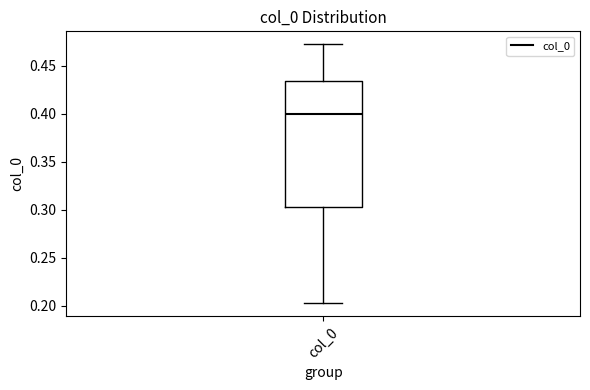

Transcribe this box plot: give where the median line is, the range the box spans, and where the two whiskers end, as read against the y-axis. The values are not printed on the chart, so give them approximately, as read against the axis.

median 0.400, box 0.300 to 0.435, whiskers 0.205 to 0.470